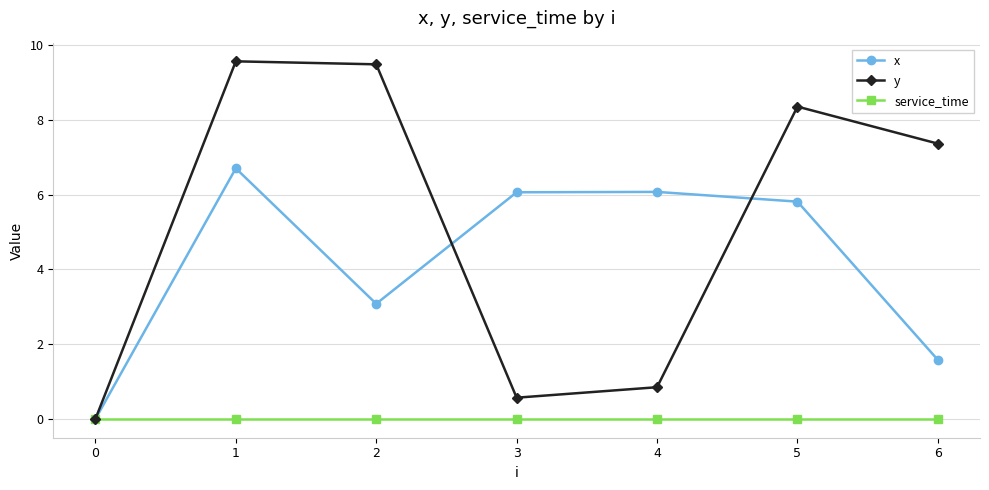

Where is y nearest to the value 4?

4